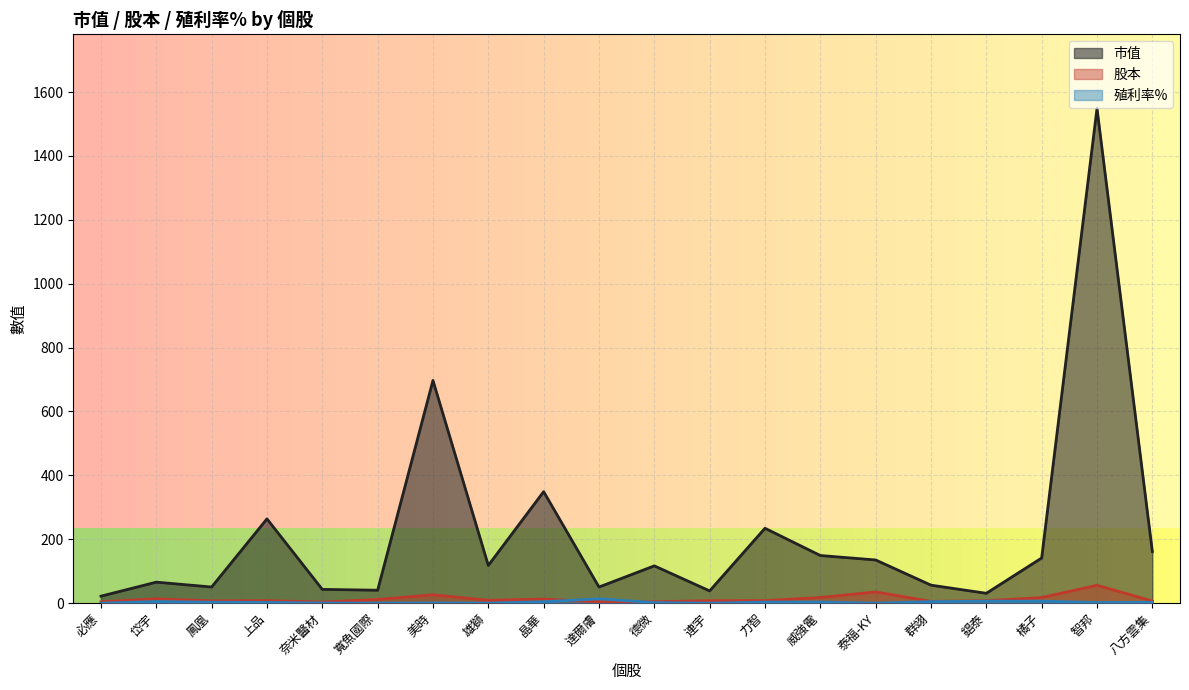

What are all the series names shown in the legend?

市值, 股本, 殖利率%